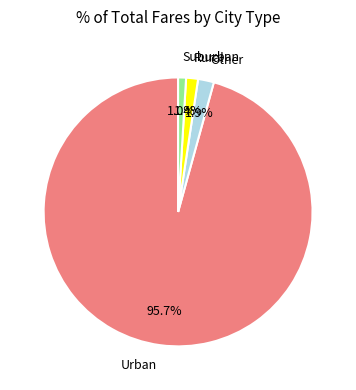

What is the total percentage of Other and Urban?

97.6%